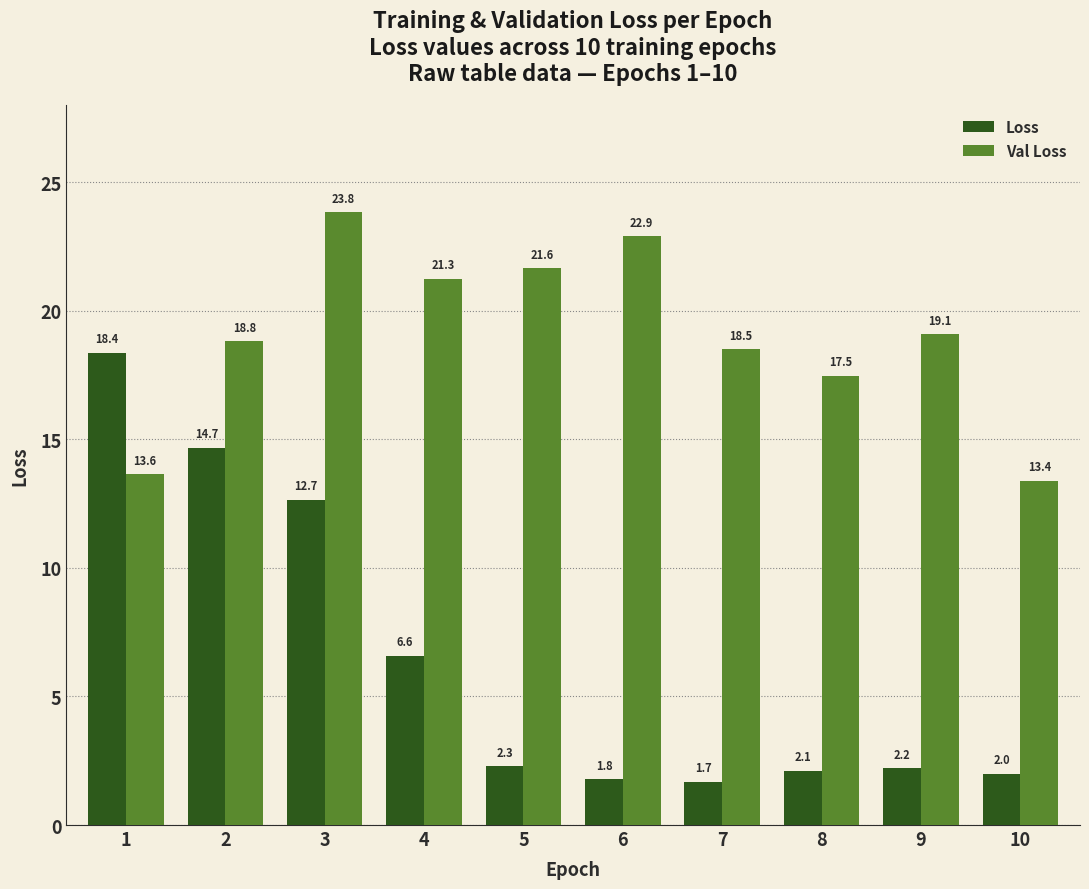

What is the sum of the Val Loss values at 3 and 10?

37.2